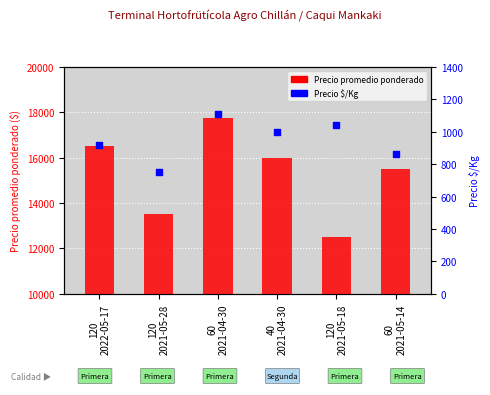

Which series contains the highest Y value?

Precio promedio ponderado